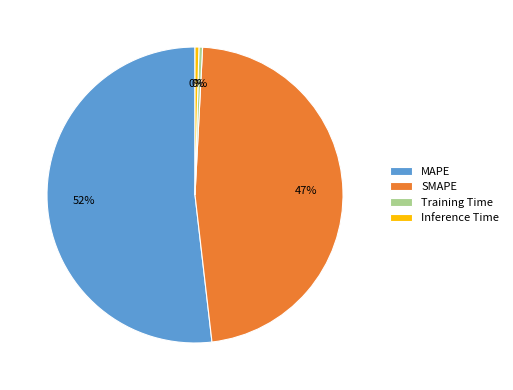

What is the largest slice in the pie chart?

MAPE